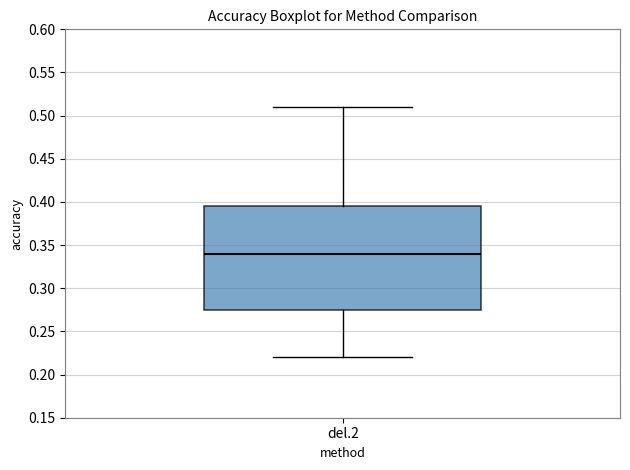

Where does the median line of the box for del.2 sit on the y-axis? The values are not printed on the chart, so give them approximately, as read against the axis.

0.340